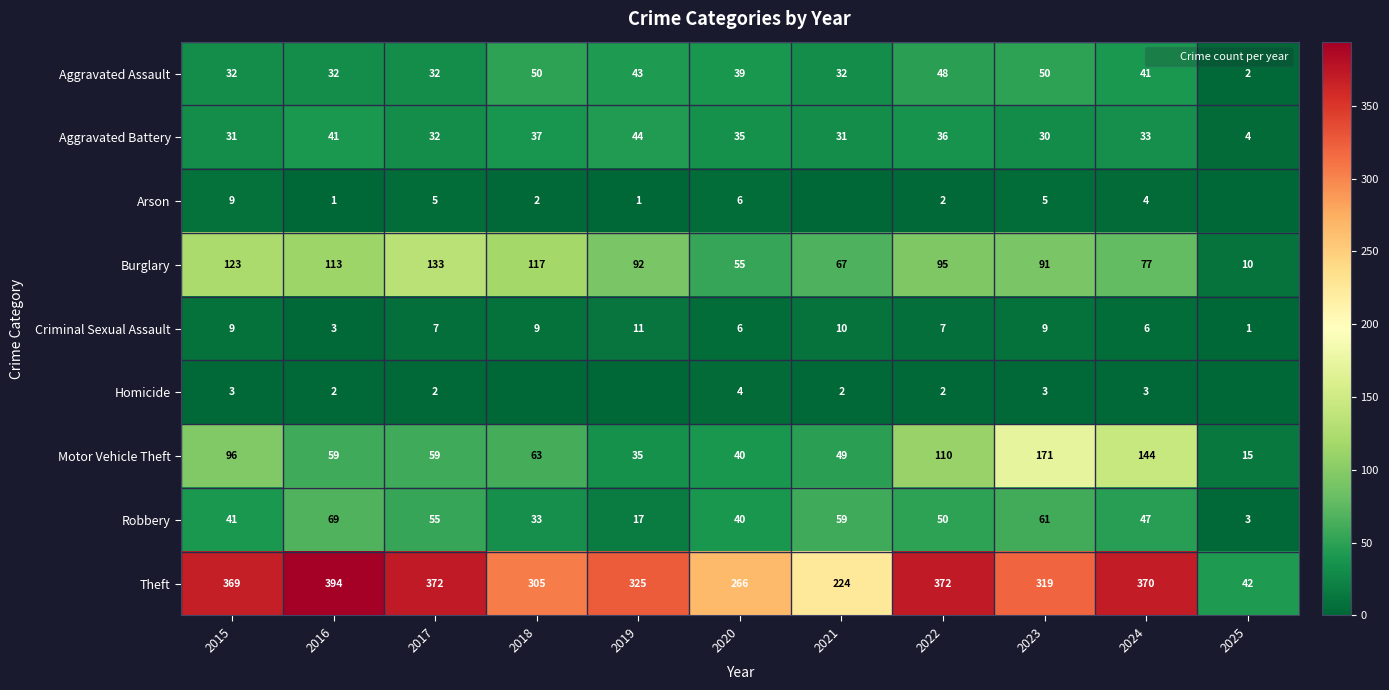

Is it true that Arson equals 10 at 2020?

False